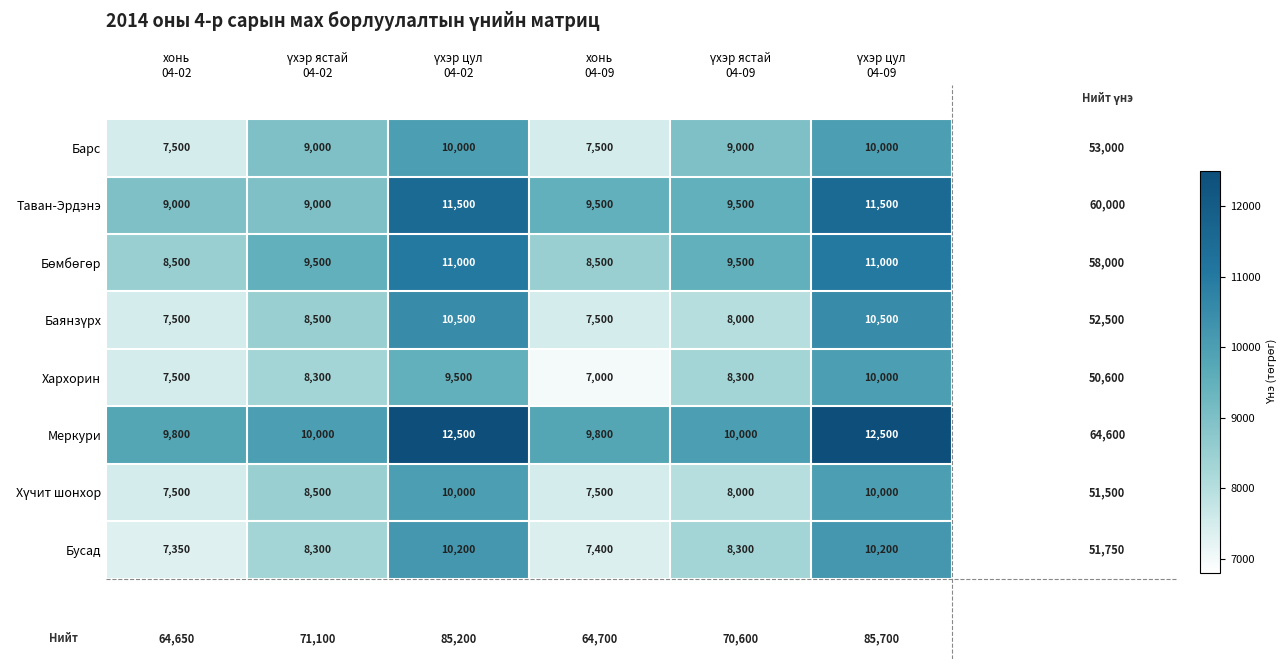

What is the smallest value displayed?

7000